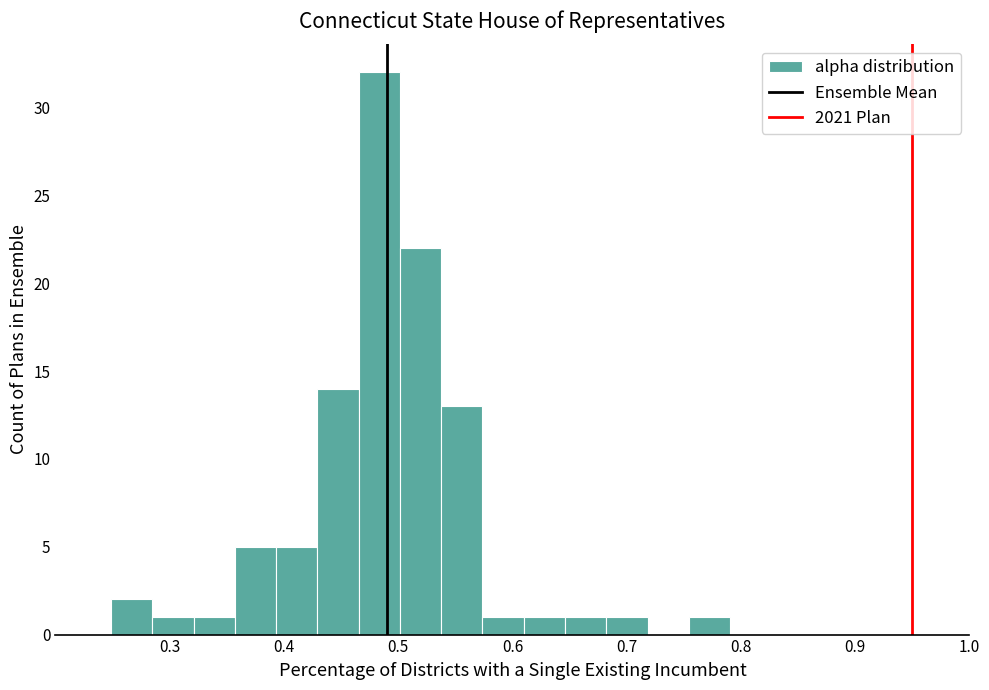

Read against the x-axis, roughly where is the centre of the tallest bar?

0.48